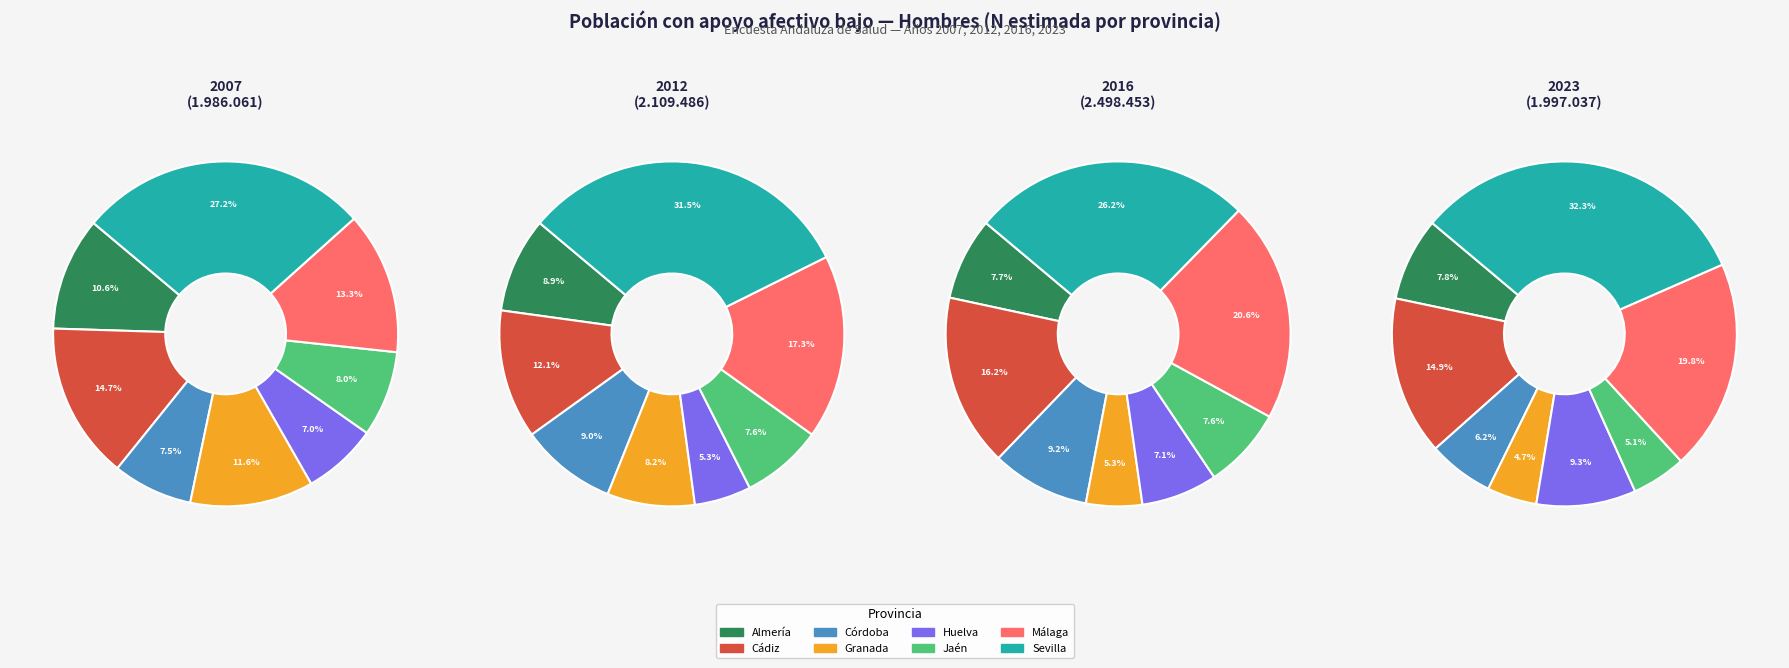

At Huelva, list the series in order from largest to smallest.

2023, 2016, 2007, 2012